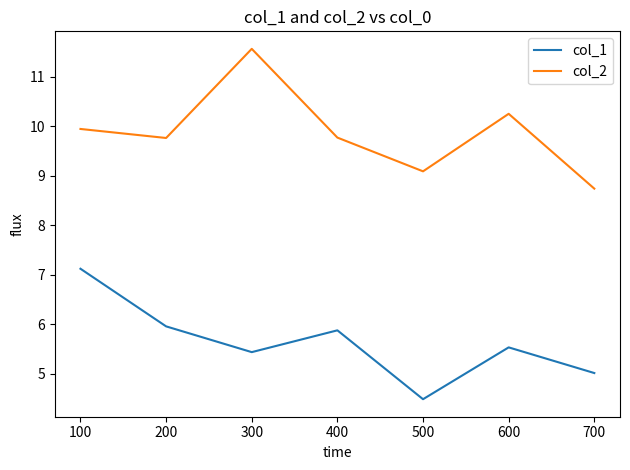

What is the difference between the maximum and second lowest values in the col_2 series?

2.5